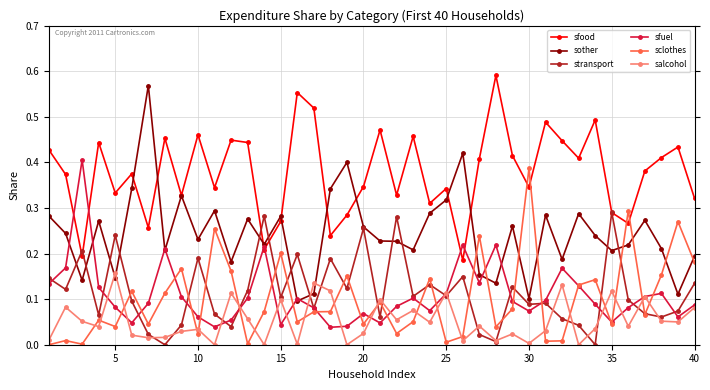

Which series has the largest range (max minus min)?

sother